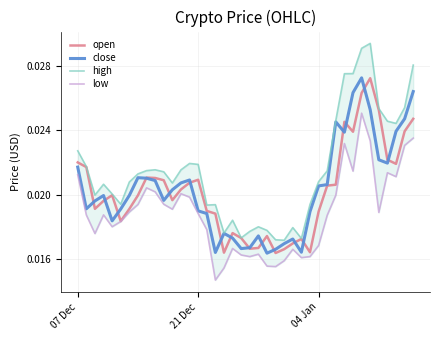

Is the value of open at 6 greater than the value of low at 17?

Yes